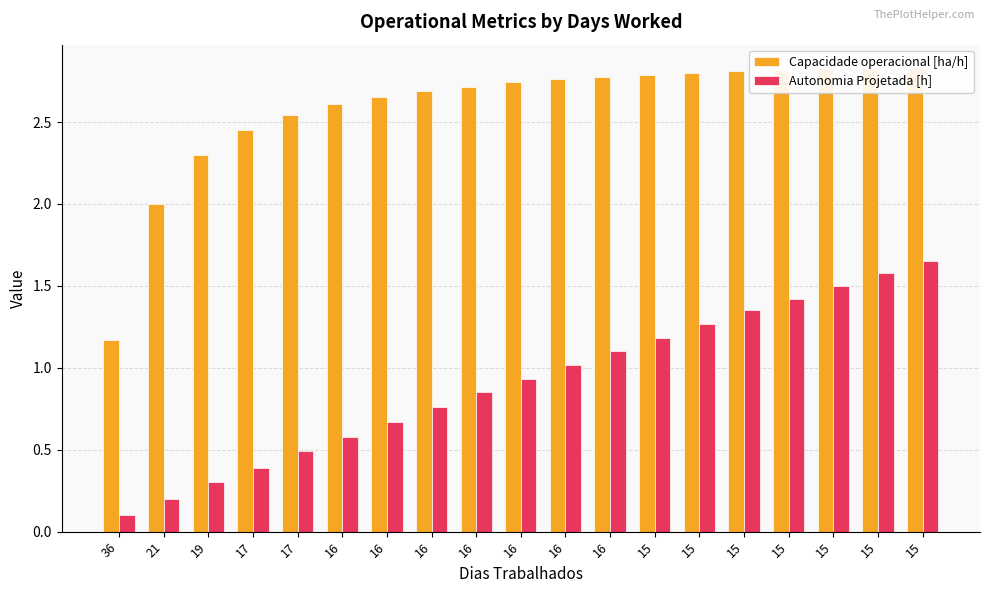

Where is Autonomia Projetada [h] nearest to the value 0?

36